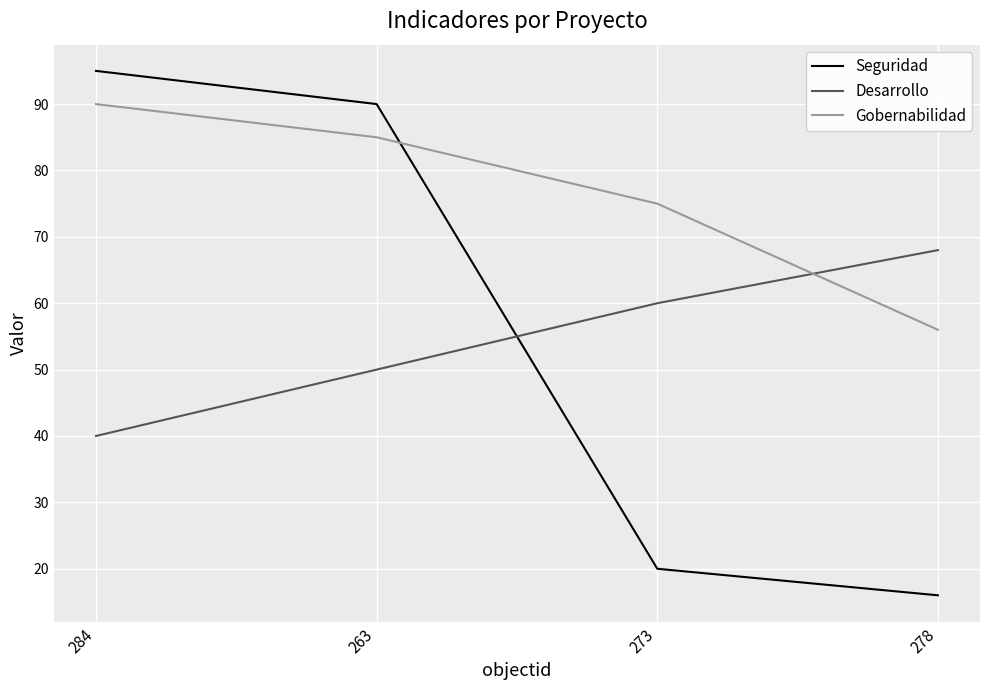

Read the Seguridad value at 278.

16